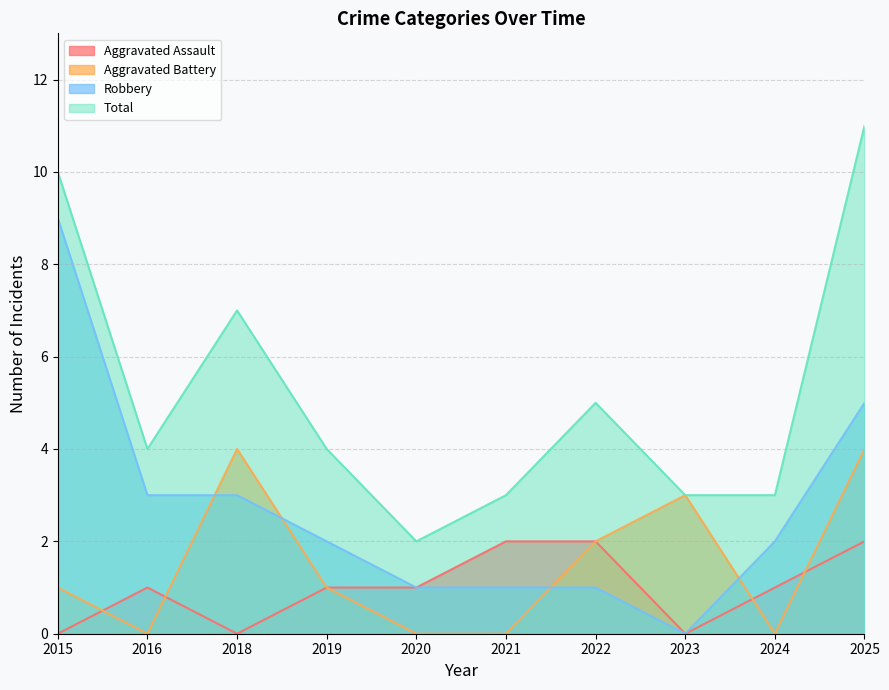

At how many categories does at least one series exceed 3?

6